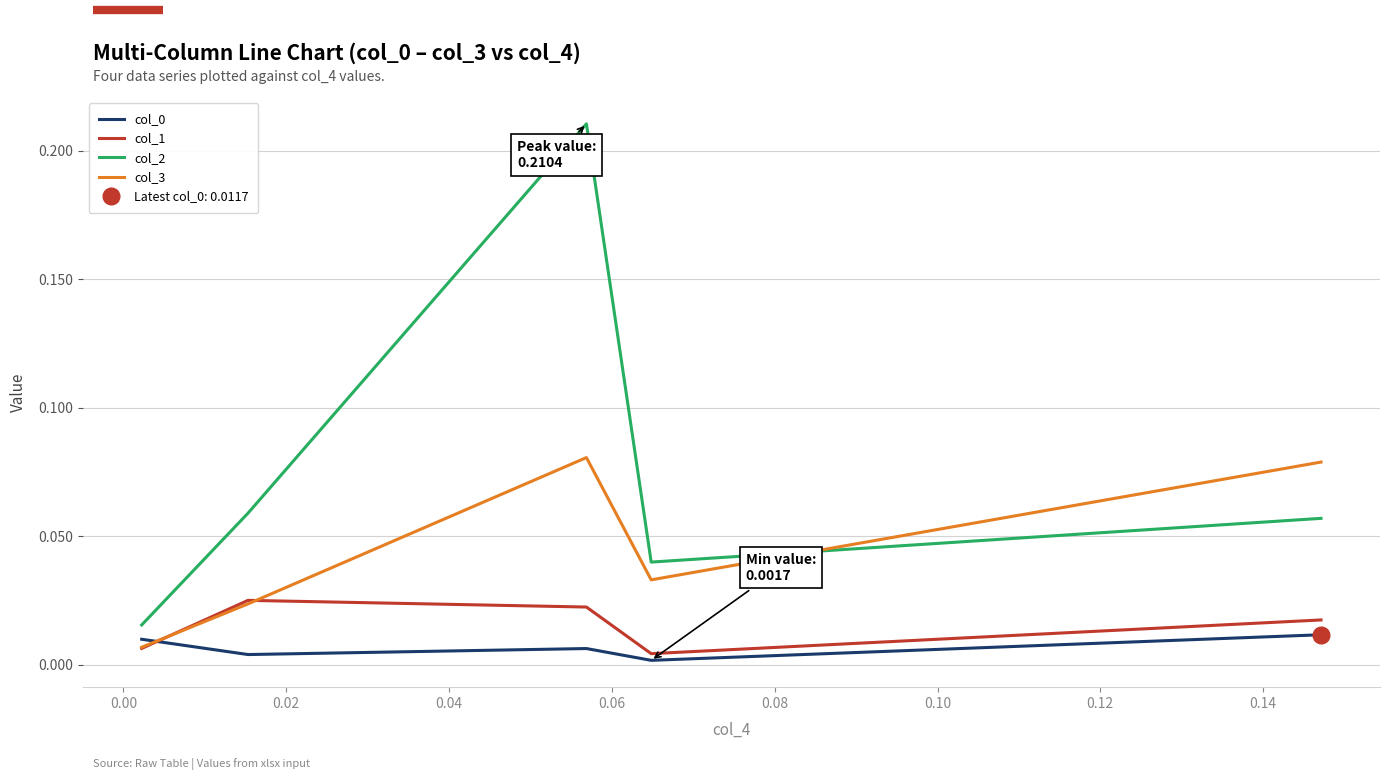

What are all the series names shown in the legend?

col_0, col_1, col_2, col_3